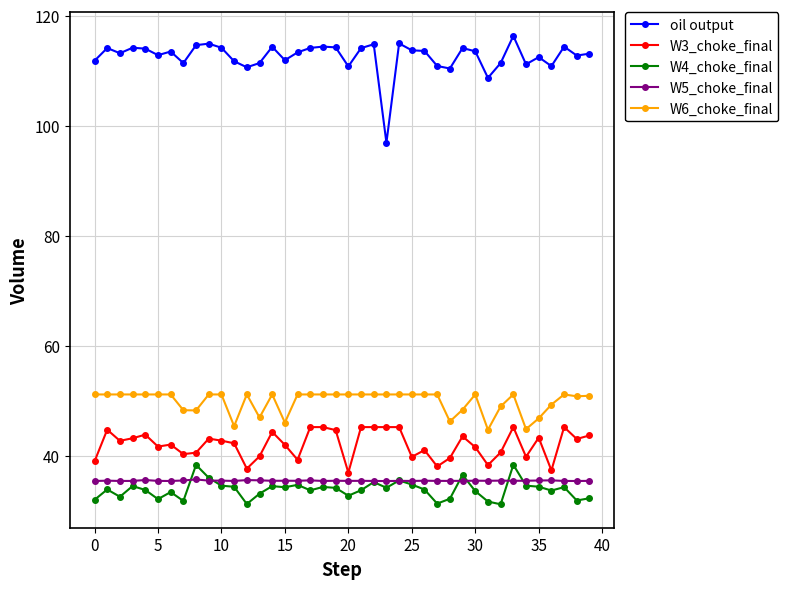

True or false: W3_choke_final and oil output cross at least once.

False